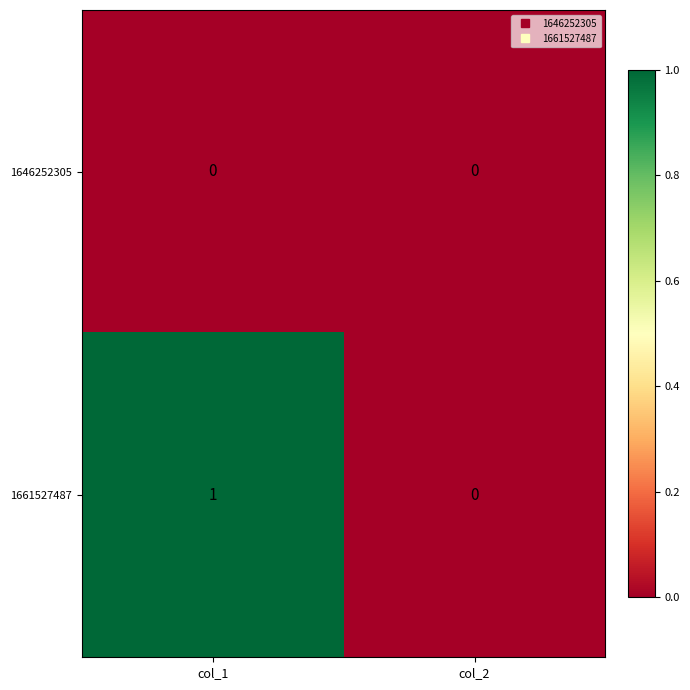

Count the number of categories in the chart.

2